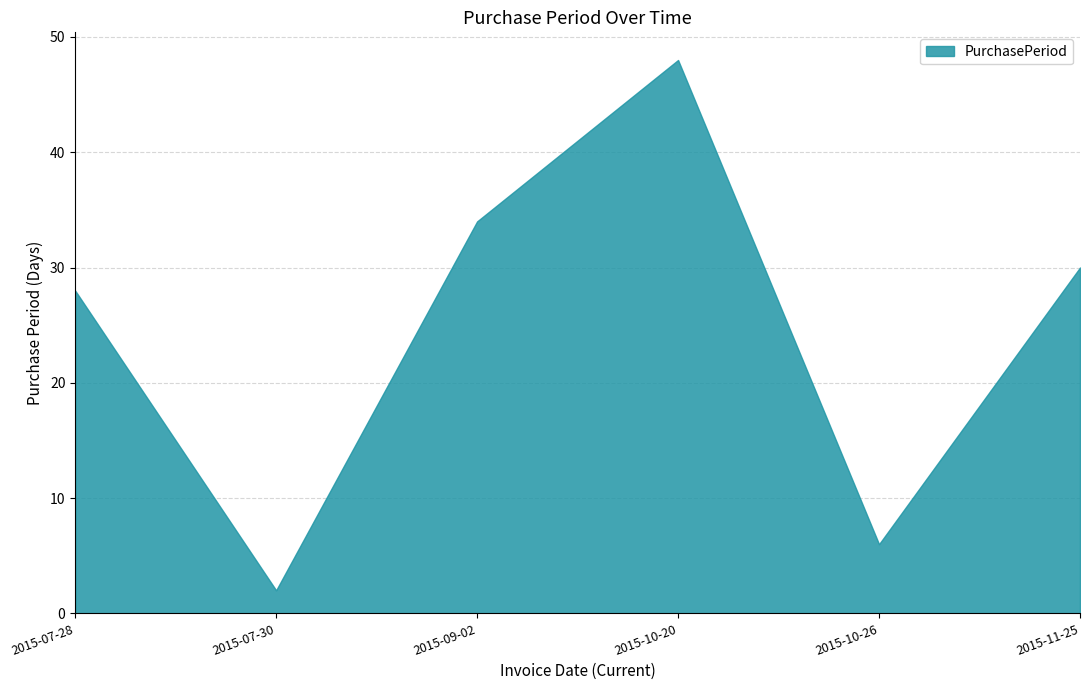

List the labels in order of value, largest first.

2015-10-20, 2015-09-02, 2015-11-25, 2015-07-28, 2015-10-26, 2015-07-30